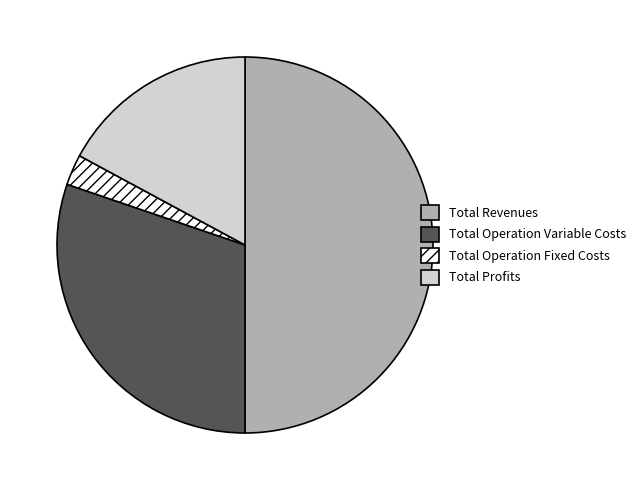

Which slice is the largest?

Total Revenues